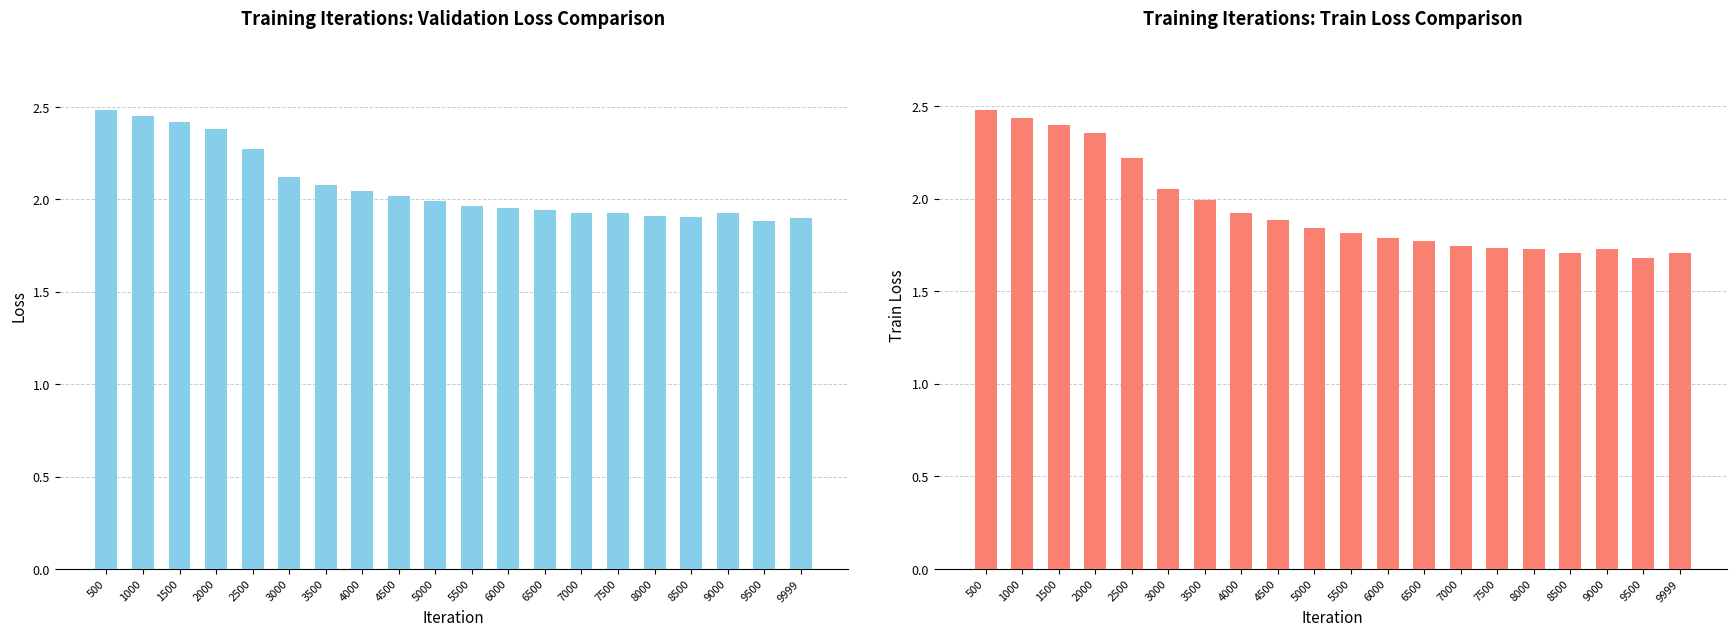

What is the average value of the train_loss series?

1.9